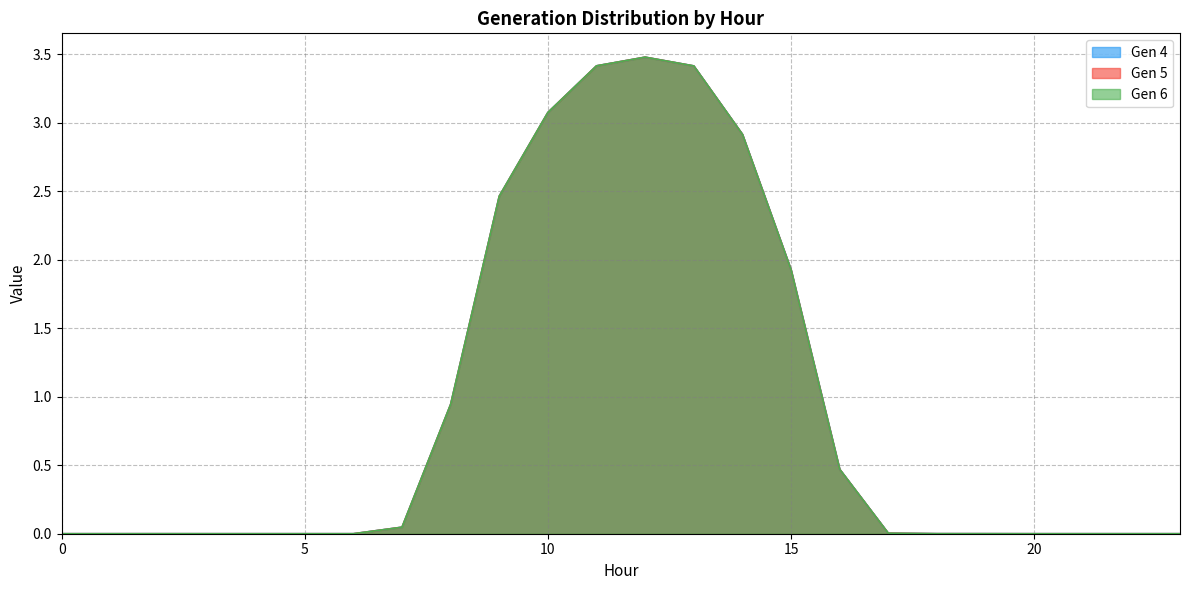

What are all the series names shown in the legend?

Gen 4, Gen 5, Gen 6